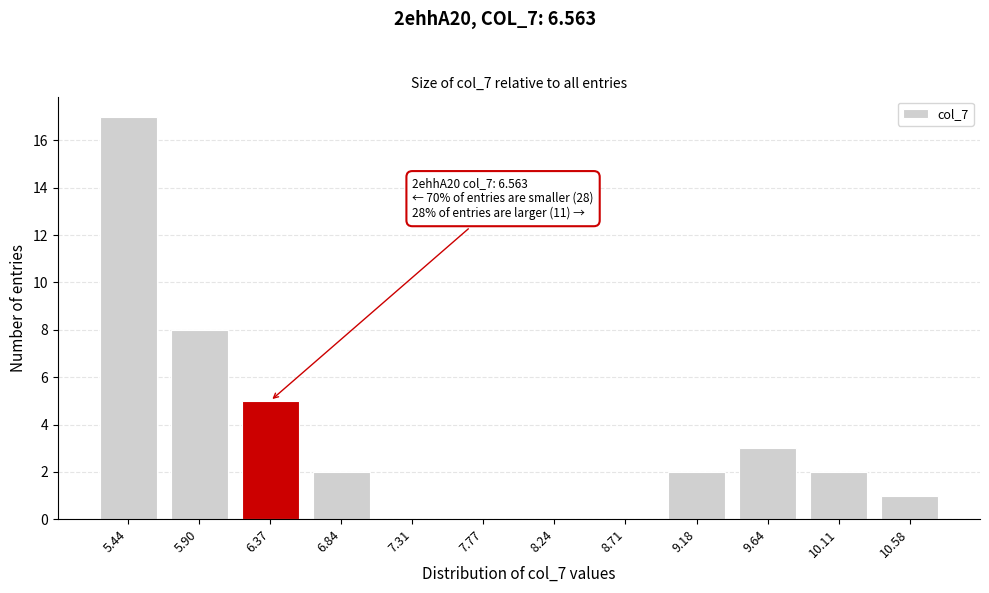

Reading left to right, list all the values displayed in this chart.

5.44=17	5.90=8	6.37=5	6.84=2	7.31=0	7.77=0	8.24=0	8.71=0	9.18=2	9.64=3	10.11=2	10.58=1